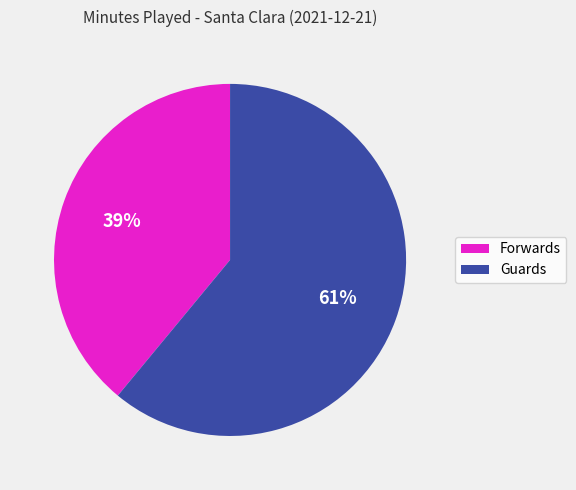

To the nearest percent, what is the difference between the largest and smallest slice percentages?

22%